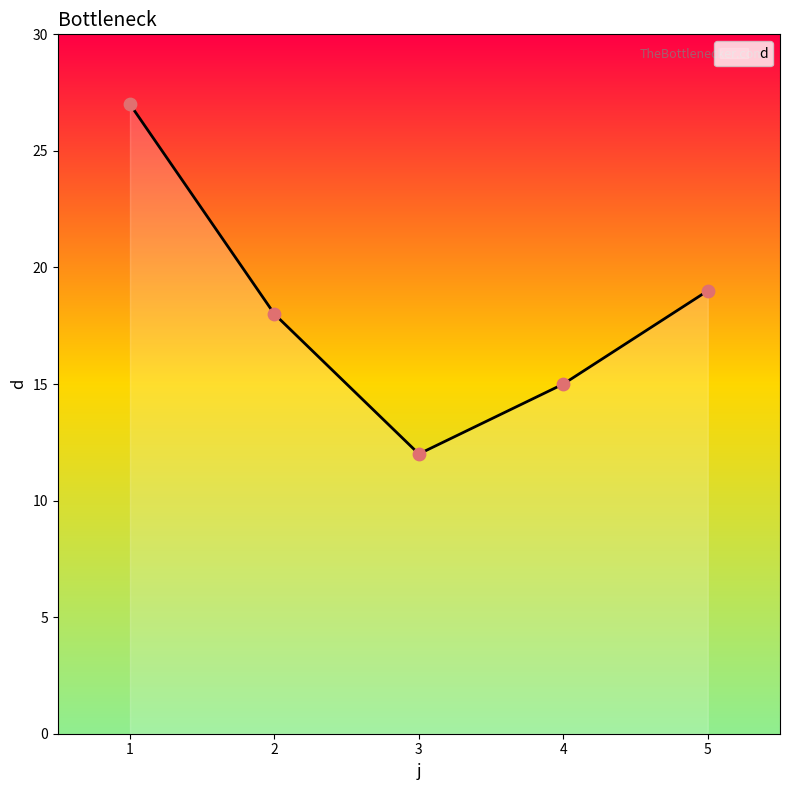

Approximately how many times larger is the value at 2 compared to 3?

1.5